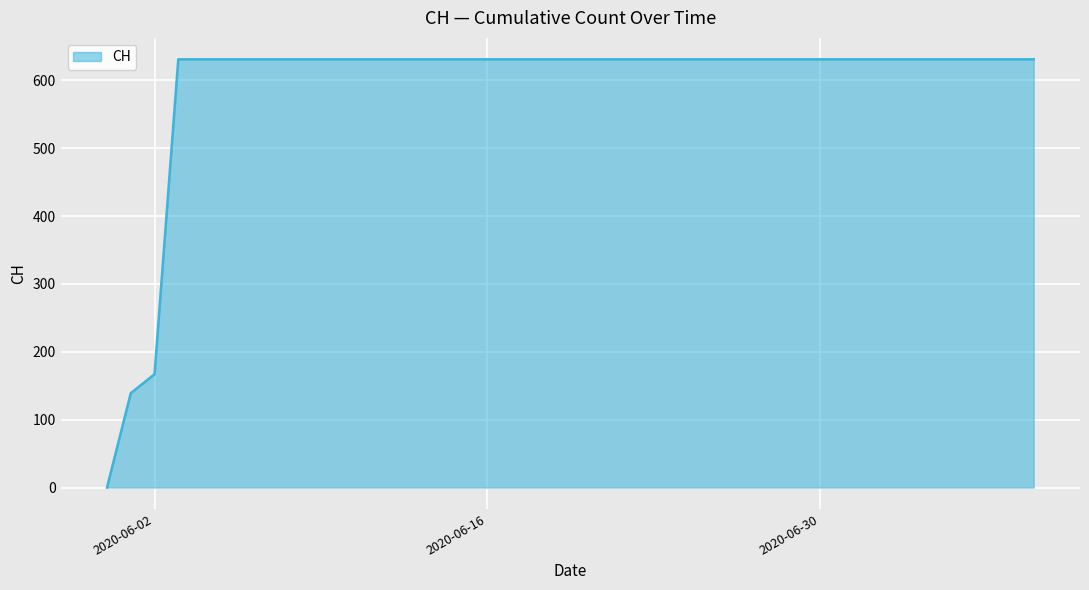

What is the sum of all values?

11033